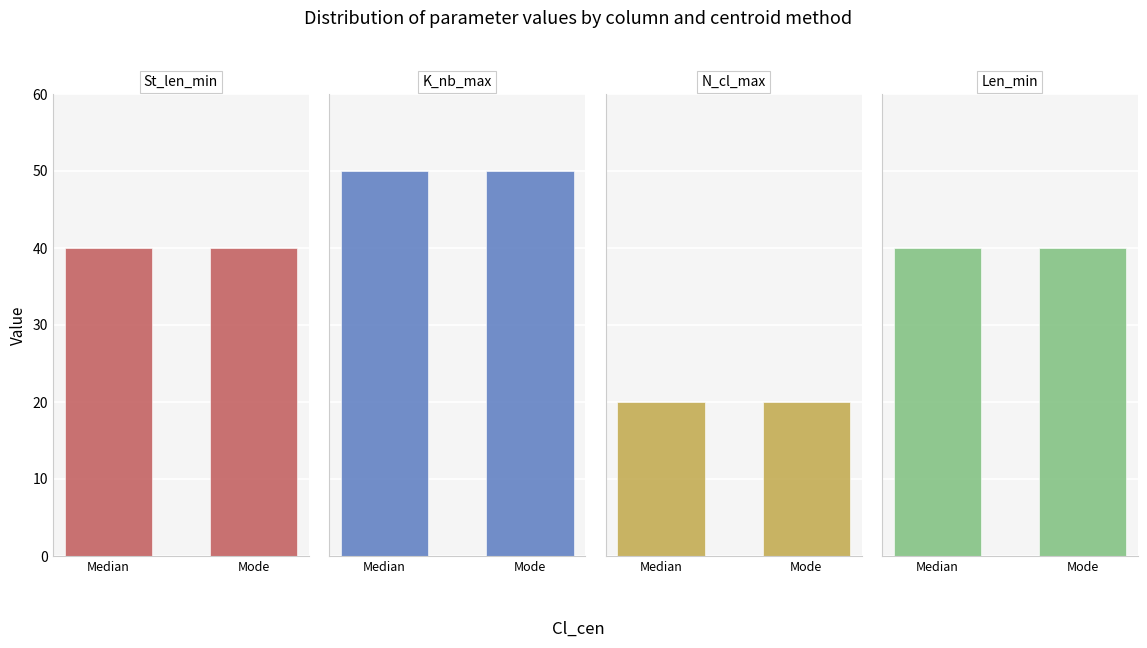

True or false: Len_min has a value of 40 at Median.

True